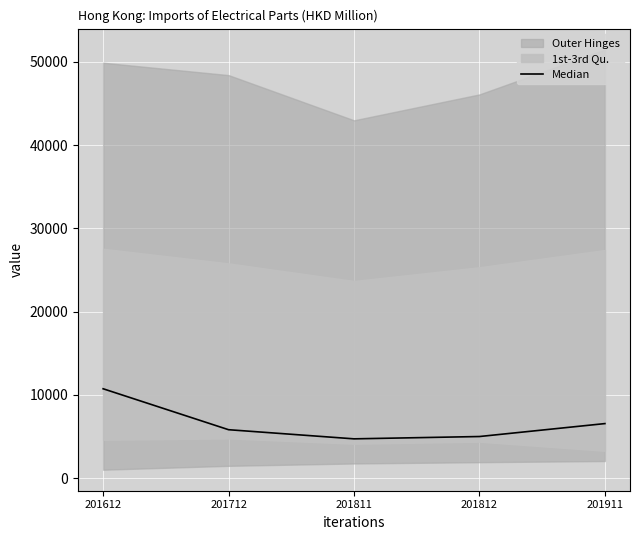

At which label does the data first exceed 5807?

201612